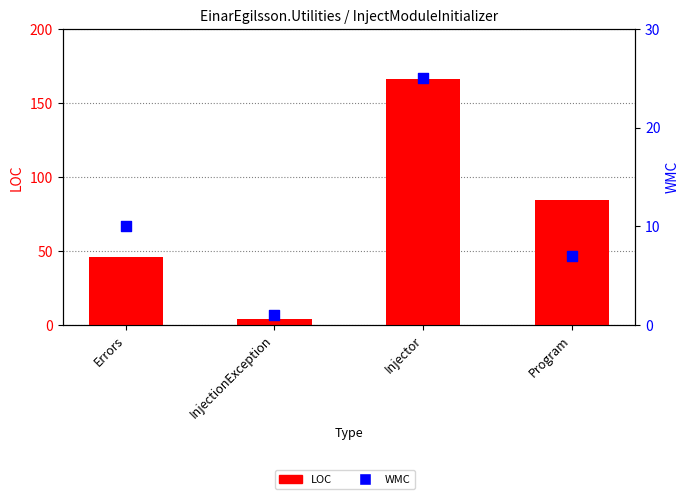

Is the value of WMC at Injector greater than the value of LOC at InjectionException?

Yes